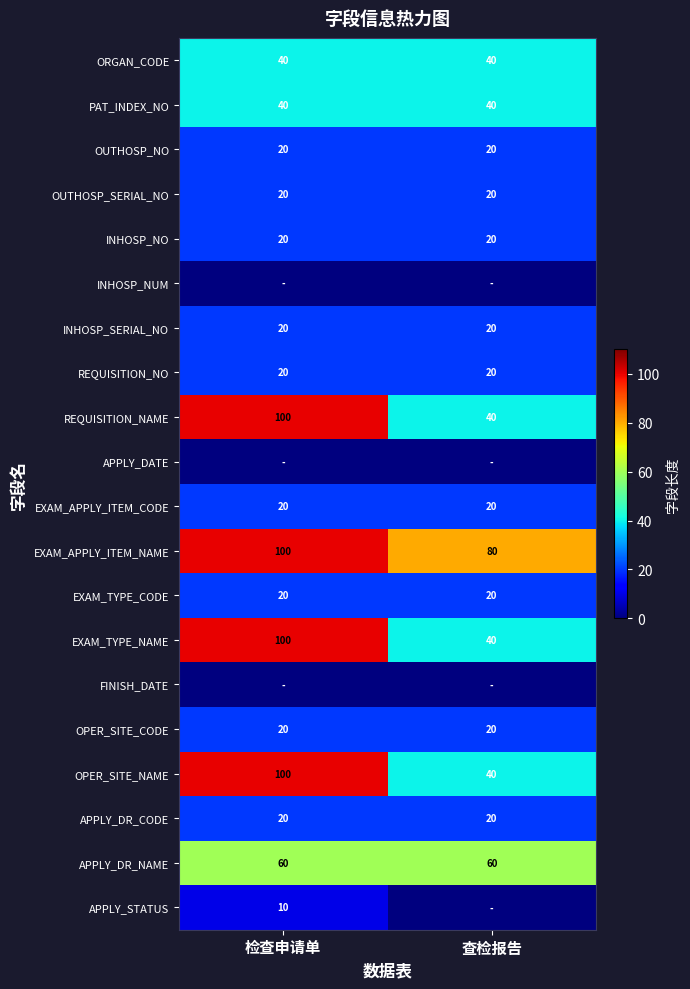

The value of OPER_SITE_NAME at 检查申请单 is 137. True or false?

False